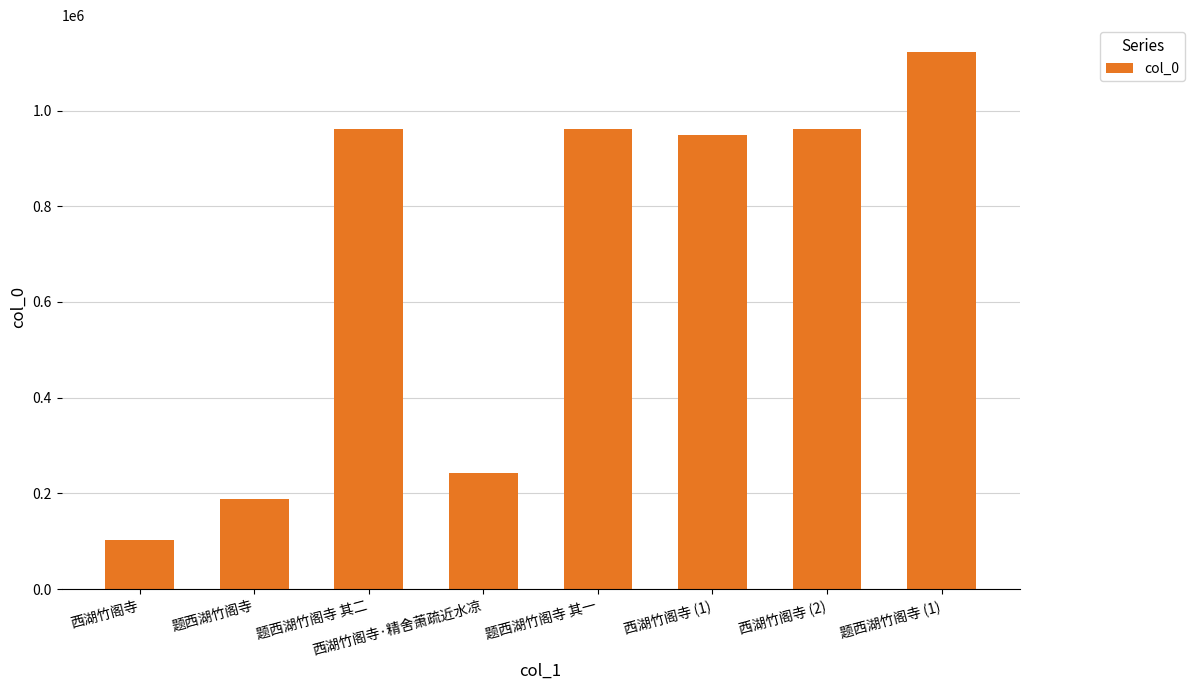

Is it true that the value at 题西湖竹阁寺 (1) is 1122277?

True